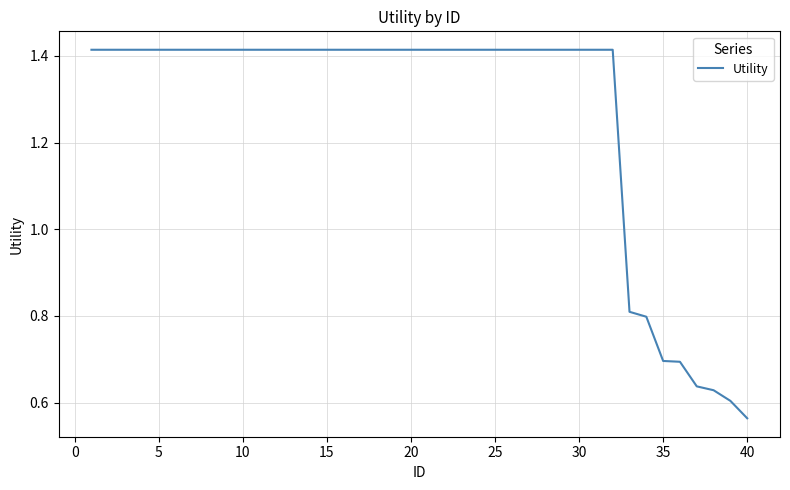

What is the difference between the maximum and minimum values?

0.9